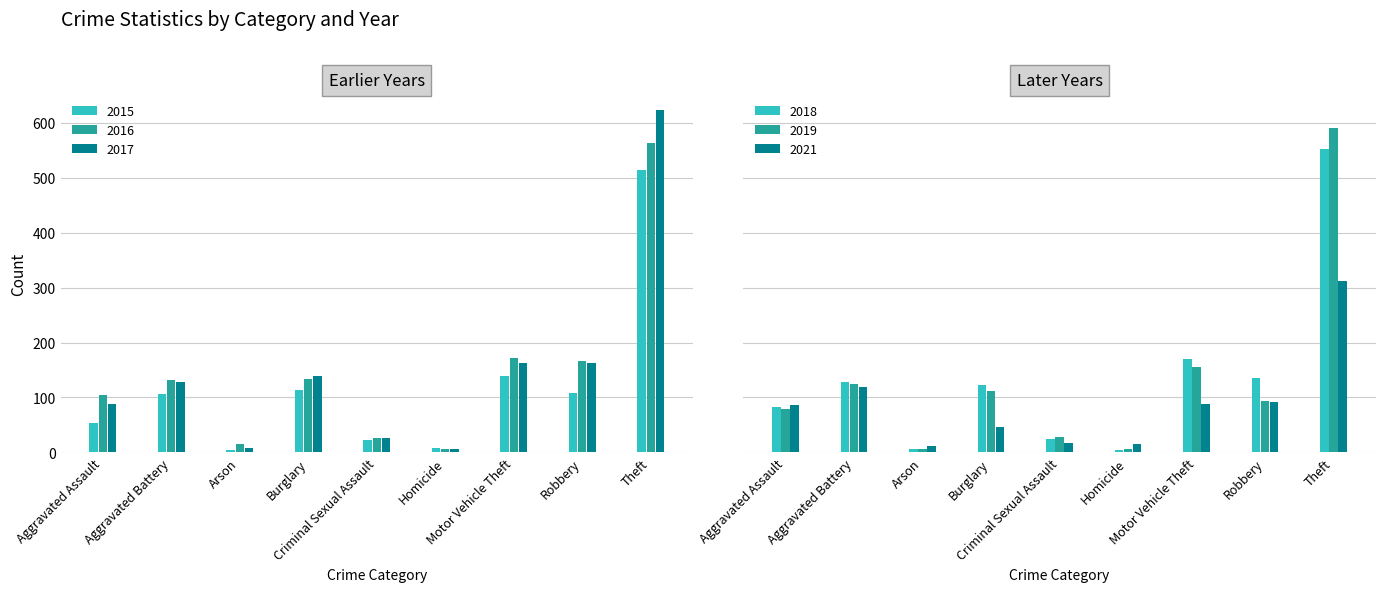

Which category has the highest value in the 2019 series?

Theft